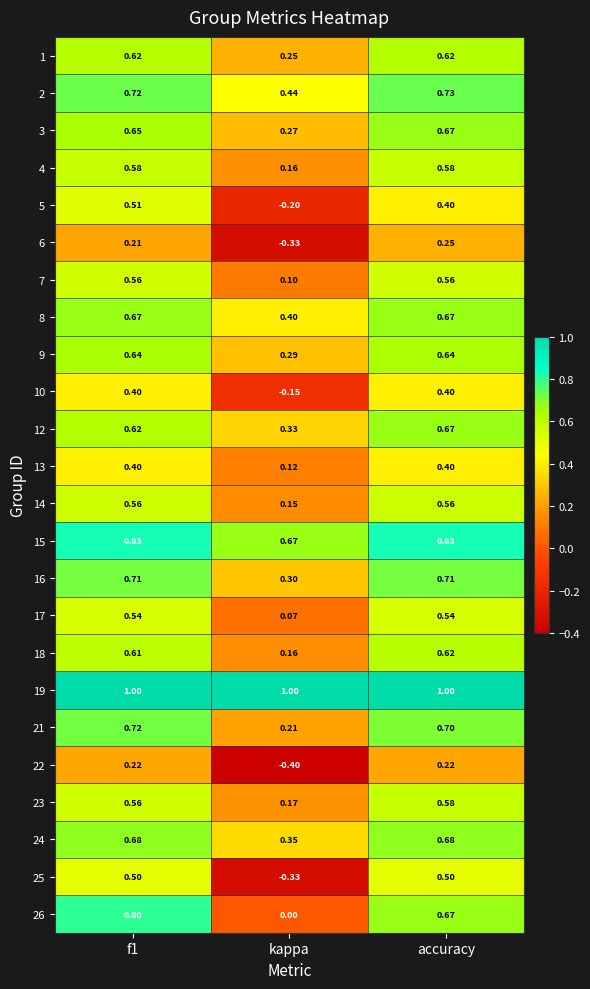

At which label is 9 closest to 0?

kappa